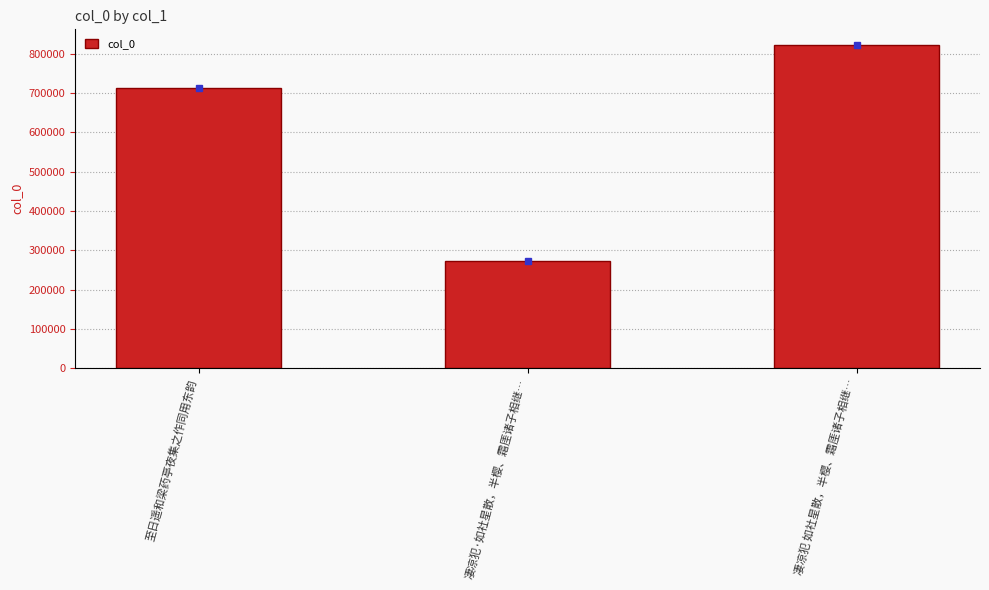

Count the number of categories in the chart.

3